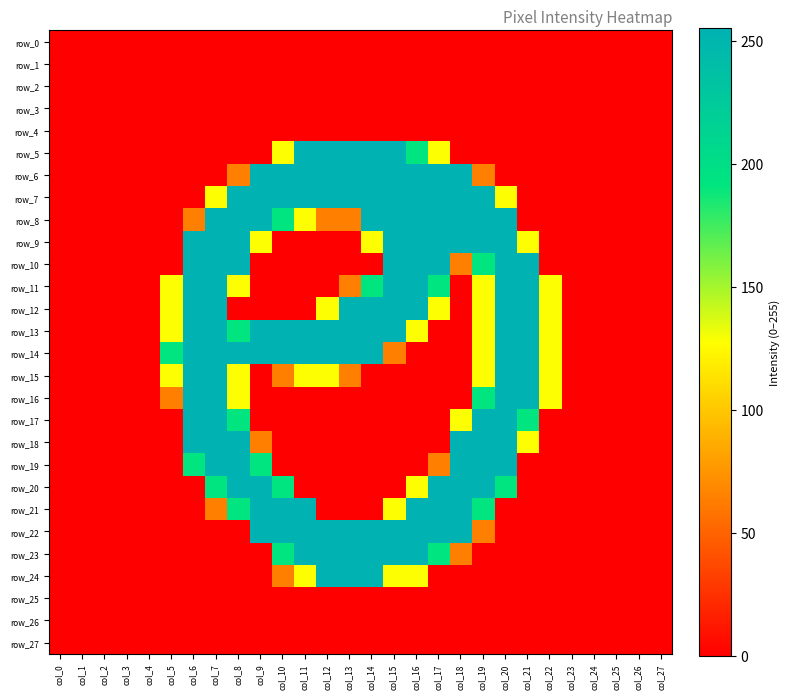

Reading left to right, transcribe all the data shown in this chart.

row_0: col_0=0	col_1=0	col_2=0	col_3=0	col_4=0	col_5=0	col_6=0	col_7=0	col_8=0	col_9=0	col_10=0	col_11=0	col_12=0	col_13=0	col_14=0	col_15=0	col_16=0	col_17=0	col_18=0	col_19=0	col_20=0	col_21=0	col_22=0	col_23=0	col_24=0	col_25=0	col_26=0	col_27=0
row_1: col_0=0	col_1=0	col_2=0	col_3=0	col_4=0	col_5=0	col_6=0	col_7=0	col_8=0	col_9=0	col_10=0	col_11=0	col_12=0	col_13=0	col_14=0	col_15=0	col_16=0	col_17=0	col_18=0	col_19=0	col_20=0	col_21=0	col_22=0	col_23=0	col_24=0	col_25=0	col_26=0	col_27=0
row_2: col_0=0	col_1=0	col_2=0	col_3=0	col_4=0	col_5=0	col_6=0	col_7=0	col_8=0	col_9=0	col_10=0	col_11=0	col_12=0	col_13=0	col_14=0	col_15=0	col_16=0	col_17=0	col_18=0	col_19=0	col_20=0	col_21=0	col_22=0	col_23=0	col_24=0	col_25=0	col_26=0	col_27=0
row_3: col_0=0	col_1=0	col_2=0	col_3=0	col_4=0	col_5=0	col_6=0	col_7=0	col_8=0	col_9=0	col_10=0	col_11=0	col_12=0	col_13=0	col_14=0	col_15=0	col_16=0	col_17=0	col_18=0	col_19=0	col_20=0	col_21=0	col_22=0	col_23=0	col_24=0	col_25=0	col_26=0	col_27=0
row_4: col_0=0	col_1=0	col_2=0	col_3=0	col_4=0	col_5=0	col_6=0	col_7=0	col_8=0	col_9=0	col_10=0	col_11=0	col_12=0	col_13=0	col_14=0	col_15=0	col_16=0	col_17=0	col_18=0	col_19=0	col_20=0	col_21=0	col_22=0	col_23=0	col_24=0	col_25=0	col_26=0	col_27=0
row_5: col_0=0	col_1=0	col_2=0	col_3=0	col_4=0	col_5=0	col_6=0	col_7=0	col_8=0	col_9=0	col_10=128	col_11=255	col_12=255	col_13=255	col_14=255	col_15=255	col_16=191	col_17=128	col_18=0	col_19=0	col_20=0	col_21=0	col_22=0	col_23=0	col_24=0	col_25=0	col_26=0	col_27=0
row_6: col_0=0	col_1=0	col_2=0	col_3=0	col_4=0	col_5=0	col_6=0	col_7=0	col_8=64	col_9=255	col_10=255	col_11=255	col_12=255	col_13=255	col_14=255	col_15=255	col_16=255	col_17=255	col_18=255	col_19=64	col_20=0	col_21=0	col_22=0	col_23=0	col_24=0	col_25=0	col_26=0	col_27=0
row_7: col_0=0	col_1=0	col_2=0	col_3=0	col_4=0	col_5=0	col_6=0	col_7=128	col_8=255	col_9=255	col_10=255	col_11=255	col_12=255	col_13=255	col_14=255	col_15=255	col_16=255	col_17=255	col_18=255	col_19=255	col_20=128	col_21=0	col_22=0	col_23=0	col_24=0	col_25=0	col_26=0	col_27=0
row_8: col_0=0	col_1=0	col_2=0	col_3=0	col_4=0	col_5=0	col_6=64	col_7=255	col_8=255	col_9=255	col_10=191	col_11=128	col_12=64	col_13=64	col_14=255	col_15=255	col_16=255	col_17=255	col_18=255	col_19=255	col_20=255	col_21=0	col_22=0	col_23=0	col_24=0	col_25=0	col_26=0	col_27=0
row_9: col_0=0	col_1=0	col_2=0	col_3=0	col_4=0	col_5=0	col_6=255	col_7=255	col_8=255	col_9=128	col_10=0	col_11=0	col_12=0	col_13=0	col_14=128	col_15=255	col_16=255	col_17=255	col_18=255	col_19=255	col_20=255	col_21=128	col_22=0	col_23=0	col_24=0	col_25=0	col_26=0	col_27=0
row_10: col_0=0	col_1=0	col_2=0	col_3=0	col_4=0	col_5=0	col_6=255	col_7=255	col_8=255	col_9=0	col_10=0	col_11=0	col_12=0	col_13=0	col_14=0	col_15=255	col_16=255	col_17=255	col_18=64	col_19=191	col_20=255	col_21=255	col_22=0	col_23=0	col_24=0	col_25=0	col_26=0	col_27=0
row_11: col_0=0	col_1=0	col_2=0	col_3=0	col_4=0	col_5=128	col_6=255	col_7=255	col_8=128	col_9=0	col_10=0	col_11=0	col_12=0	col_13=64	col_14=191	col_15=255	col_16=255	col_17=191	col_18=0	col_19=128	col_20=255	col_21=255	col_22=128	col_23=0	col_24=0	col_25=0	col_26=0	col_27=0
row_12: col_0=0	col_1=0	col_2=0	col_3=0	col_4=0	col_5=128	col_6=255	col_7=255	col_8=0	col_9=0	col_10=0	col_11=0	col_12=128	col_13=255	col_14=255	col_15=255	col_16=255	col_17=128	col_18=0	col_19=128	col_20=255	col_21=255	col_22=128	col_23=0	col_24=0	col_25=0	col_26=0	col_27=0
row_13: col_0=0	col_1=0	col_2=0	col_3=0	col_4=0	col_5=128	col_6=255	col_7=255	col_8=191	col_9=255	col_10=255	col_11=255	col_12=255	col_13=255	col_14=255	col_15=255	col_16=128	col_17=0	col_18=0	col_19=128	col_20=255	col_21=255	col_22=128	col_23=0	col_24=0	col_25=0	col_26=0	col_27=0
row_14: col_0=0	col_1=0	col_2=0	col_3=0	col_4=0	col_5=191	col_6=255	col_7=255	col_8=255	col_9=255	col_10=255	col_11=255	col_12=255	col_13=255	col_14=255	col_15=64	col_16=0	col_17=0	col_18=0	col_19=128	col_20=255	col_21=255	col_22=128	col_23=0	col_24=0	col_25=0	col_26=0	col_27=0
row_15: col_0=0	col_1=0	col_2=0	col_3=0	col_4=0	col_5=128	col_6=255	col_7=255	col_8=128	col_9=0	col_10=64	col_11=128	col_12=128	col_13=64	col_14=0	col_15=0	col_16=0	col_17=0	col_18=0	col_19=128	col_20=255	col_21=255	col_22=128	col_23=0	col_24=0	col_25=0	col_26=0	col_27=0
row_16: col_0=0	col_1=0	col_2=0	col_3=0	col_4=0	col_5=64	col_6=255	col_7=255	col_8=128	col_9=0	col_10=0	col_11=0	col_12=0	col_13=0	col_14=0	col_15=0	col_16=0	col_17=0	col_18=0	col_19=191	col_20=255	col_21=255	col_22=128	col_23=0	col_24=0	col_25=0	col_26=0	col_27=0
row_17: col_0=0	col_1=0	col_2=0	col_3=0	col_4=0	col_5=0	col_6=255	col_7=255	col_8=191	col_9=0	col_10=0	col_11=0	col_12=0	col_13=0	col_14=0	col_15=0	col_16=0	col_17=0	col_18=128	col_19=255	col_20=255	col_21=191	col_22=0	col_23=0	col_24=0	col_25=0	col_26=0	col_27=0
row_18: col_0=0	col_1=0	col_2=0	col_3=0	col_4=0	col_5=0	col_6=255	col_7=255	col_8=255	col_9=64	col_10=0	col_11=0	col_12=0	col_13=0	col_14=0	col_15=0	col_16=0	col_17=0	col_18=255	col_19=255	col_20=255	col_21=128	col_22=0	col_23=0	col_24=0	col_25=0	col_26=0	col_27=0
row_19: col_0=0	col_1=0	col_2=0	col_3=0	col_4=0	col_5=0	col_6=191	col_7=255	col_8=255	col_9=191	col_10=0	col_11=0	col_12=0	col_13=0	col_14=0	col_15=0	col_16=0	col_17=64	col_18=255	col_19=255	col_20=255	col_21=0	col_22=0	col_23=0	col_24=0	col_25=0	col_26=0	col_27=0
row_20: col_0=0	col_1=0	col_2=0	col_3=0	col_4=0	col_5=0	col_6=0	col_7=191	col_8=255	col_9=255	col_10=191	col_11=0	col_12=0	col_13=0	col_14=0	col_15=0	col_16=128	col_17=255	col_18=255	col_19=255	col_20=191	col_21=0	col_22=0	col_23=0	col_24=0	col_25=0	col_26=0	col_27=0
row_21: col_0=0	col_1=0	col_2=0	col_3=0	col_4=0	col_5=0	col_6=0	col_7=64	col_8=191	col_9=255	col_10=255	col_11=255	col_12=0	col_13=0	col_14=0	col_15=128	col_16=255	col_17=255	col_18=255	col_19=191	col_20=0	col_21=0	col_22=0	col_23=0	col_24=0	col_25=0	col_26=0	col_27=0
row_22: col_0=0	col_1=0	col_2=0	col_3=0	col_4=0	col_5=0	col_6=0	col_7=0	col_8=0	col_9=255	col_10=255	col_11=255	col_12=255	col_13=255	col_14=255	col_15=255	col_16=255	col_17=255	col_18=255	col_19=64	col_20=0	col_21=0	col_22=0	col_23=0	col_24=0	col_25=0	col_26=0	col_27=0
row_23: col_0=0	col_1=0	col_2=0	col_3=0	col_4=0	col_5=0	col_6=0	col_7=0	col_8=0	col_9=0	col_10=191	col_11=255	col_12=255	col_13=255	col_14=255	col_15=255	col_16=255	col_17=191	col_18=64	col_19=0	col_20=0	col_21=0	col_22=0	col_23=0	col_24=0	col_25=0	col_26=0	col_27=0
row_24: col_0=0	col_1=0	col_2=0	col_3=0	col_4=0	col_5=0	col_6=0	col_7=0	col_8=0	col_9=0	col_10=64	col_11=128	col_12=255	col_13=255	col_14=255	col_15=128	col_16=128	col_17=0	col_18=0	col_19=0	col_20=0	col_21=0	col_22=0	col_23=0	col_24=0	col_25=0	col_26=0	col_27=0
row_25: col_0=0	col_1=0	col_2=0	col_3=0	col_4=0	col_5=0	col_6=0	col_7=0	col_8=0	col_9=0	col_10=0	col_11=0	col_12=0	col_13=0	col_14=0	col_15=0	col_16=0	col_17=0	col_18=0	col_19=0	col_20=0	col_21=0	col_22=0	col_23=0	col_24=0	col_25=0	col_26=0	col_27=0
row_26: col_0=0	col_1=0	col_2=0	col_3=0	col_4=0	col_5=0	col_6=0	col_7=0	col_8=0	col_9=0	col_10=0	col_11=0	col_12=0	col_13=0	col_14=0	col_15=0	col_16=0	col_17=0	col_18=0	col_19=0	col_20=0	col_21=0	col_22=0	col_23=0	col_24=0	col_25=0	col_26=0	col_27=0
row_27: col_0=0	col_1=0	col_2=0	col_3=0	col_4=0	col_5=0	col_6=0	col_7=0	col_8=0	col_9=0	col_10=0	col_11=0	col_12=0	col_13=0	col_14=0	col_15=0	col_16=0	col_17=0	col_18=0	col_19=0	col_20=0	col_21=0	col_22=0	col_23=0	col_24=0	col_25=0	col_26=0	col_27=0